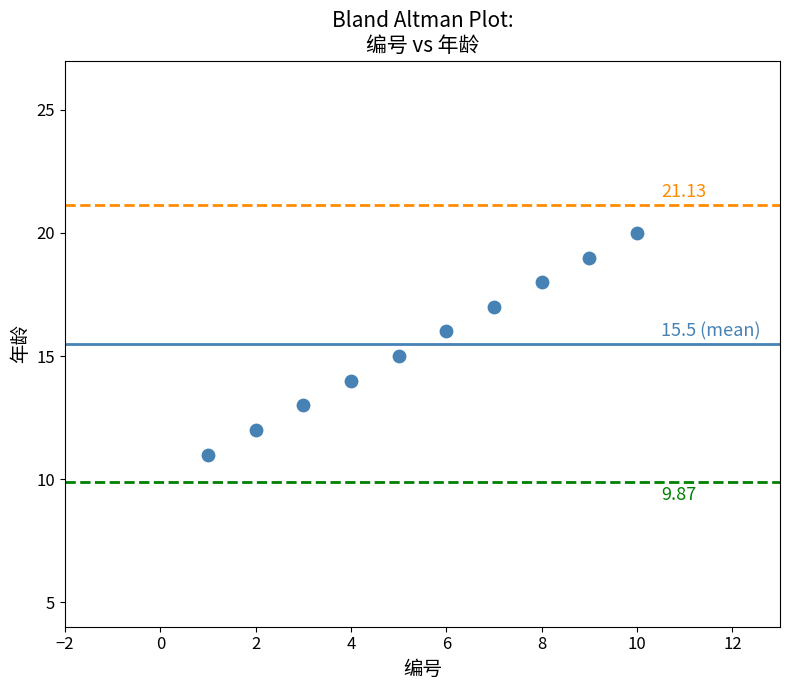

What is the average Y value?

16